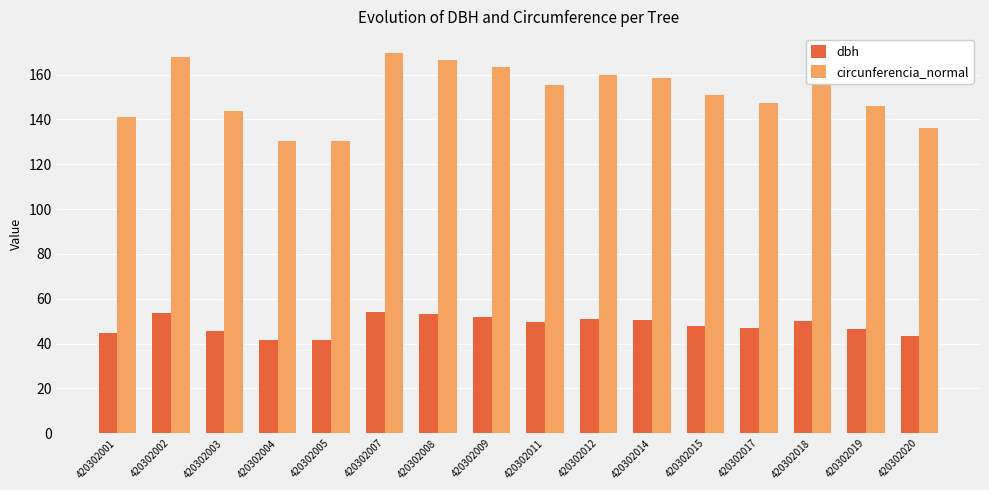

What is the sum of all circunferencia_normal values?

2424.6